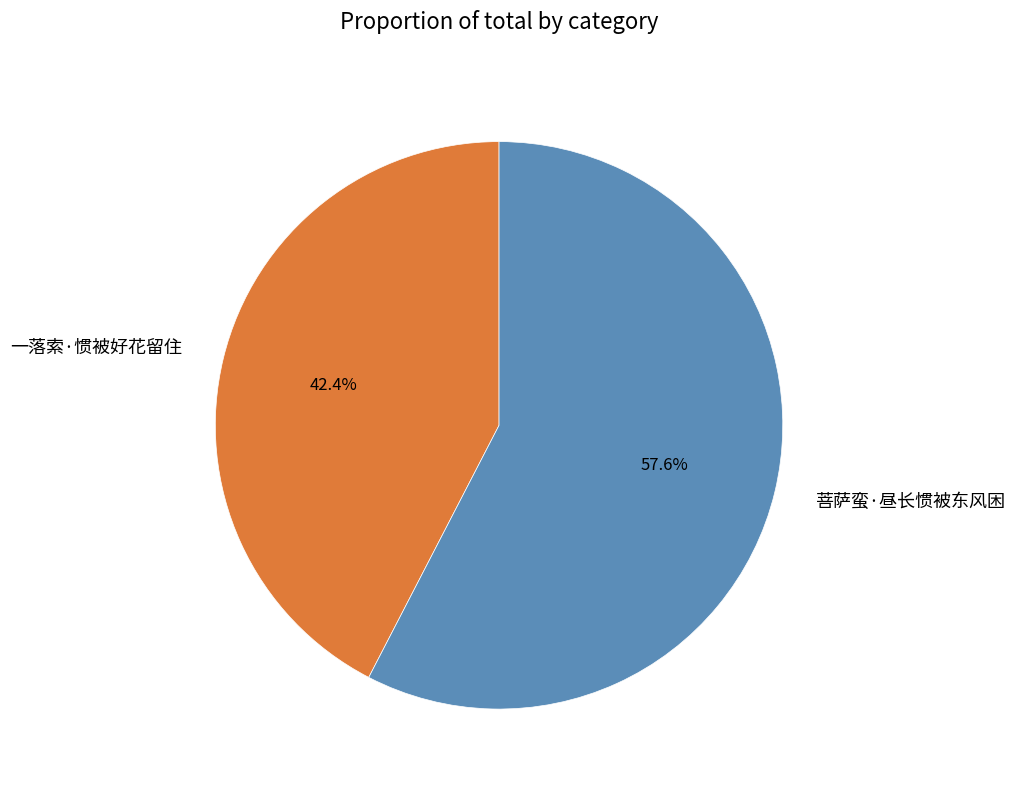

Does any single category account for the majority?

Yes